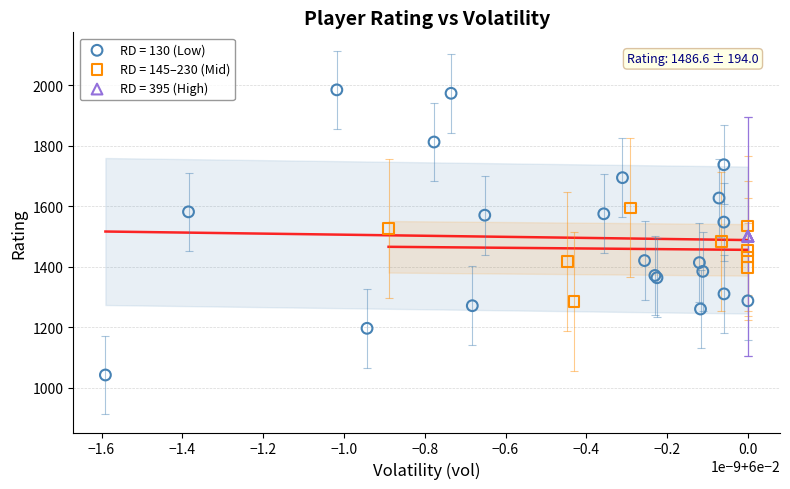

Which series contains the highest Y value?

RD = 130 (Low)